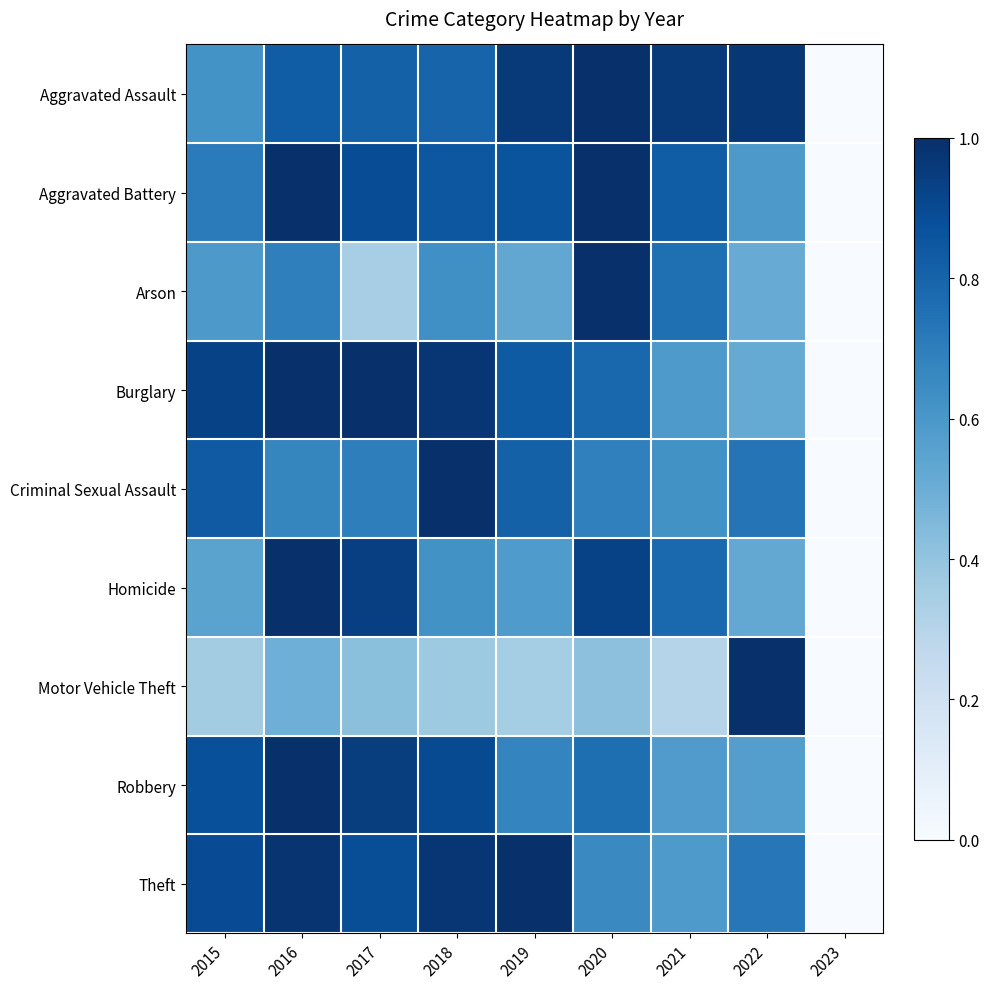

Is it true that Criminal Sexual Assault equals -0.4 at 2023?

False